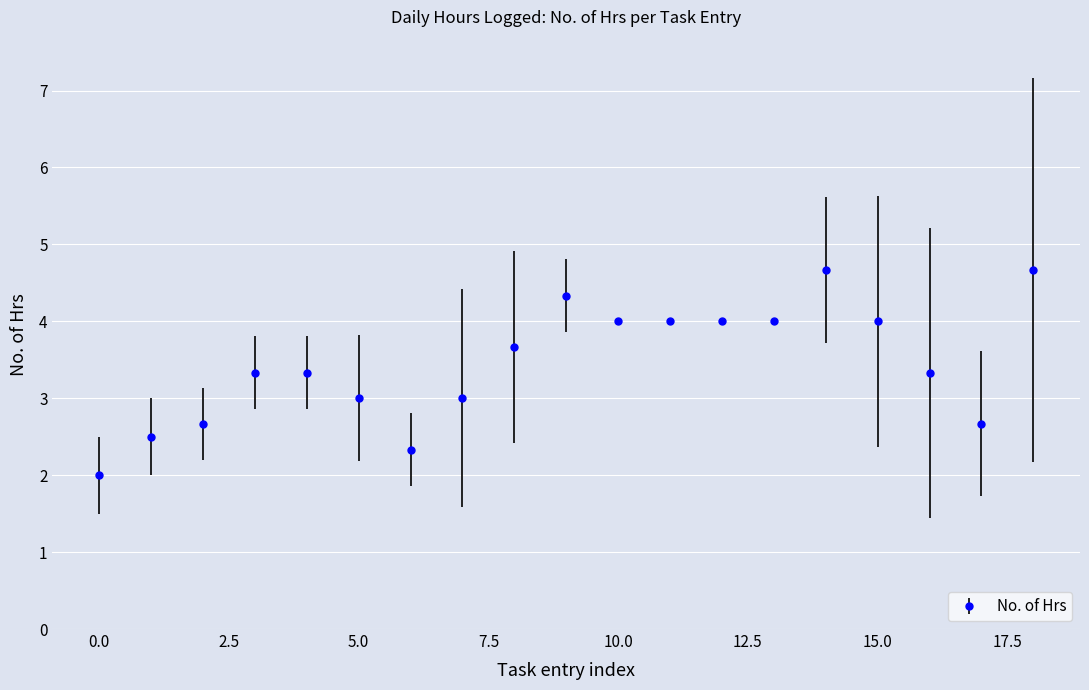

True or false: there are more than 0 points higher than both neighbors.

True